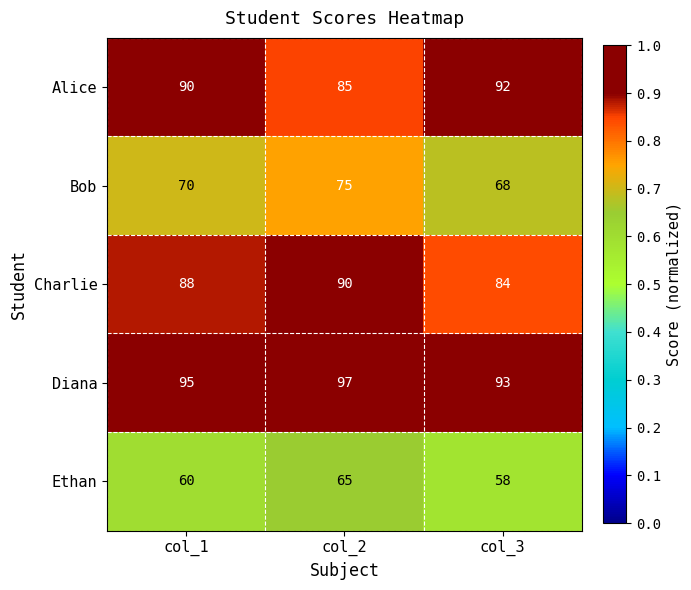

What is the spread (max minus min) of values at col_1?

35